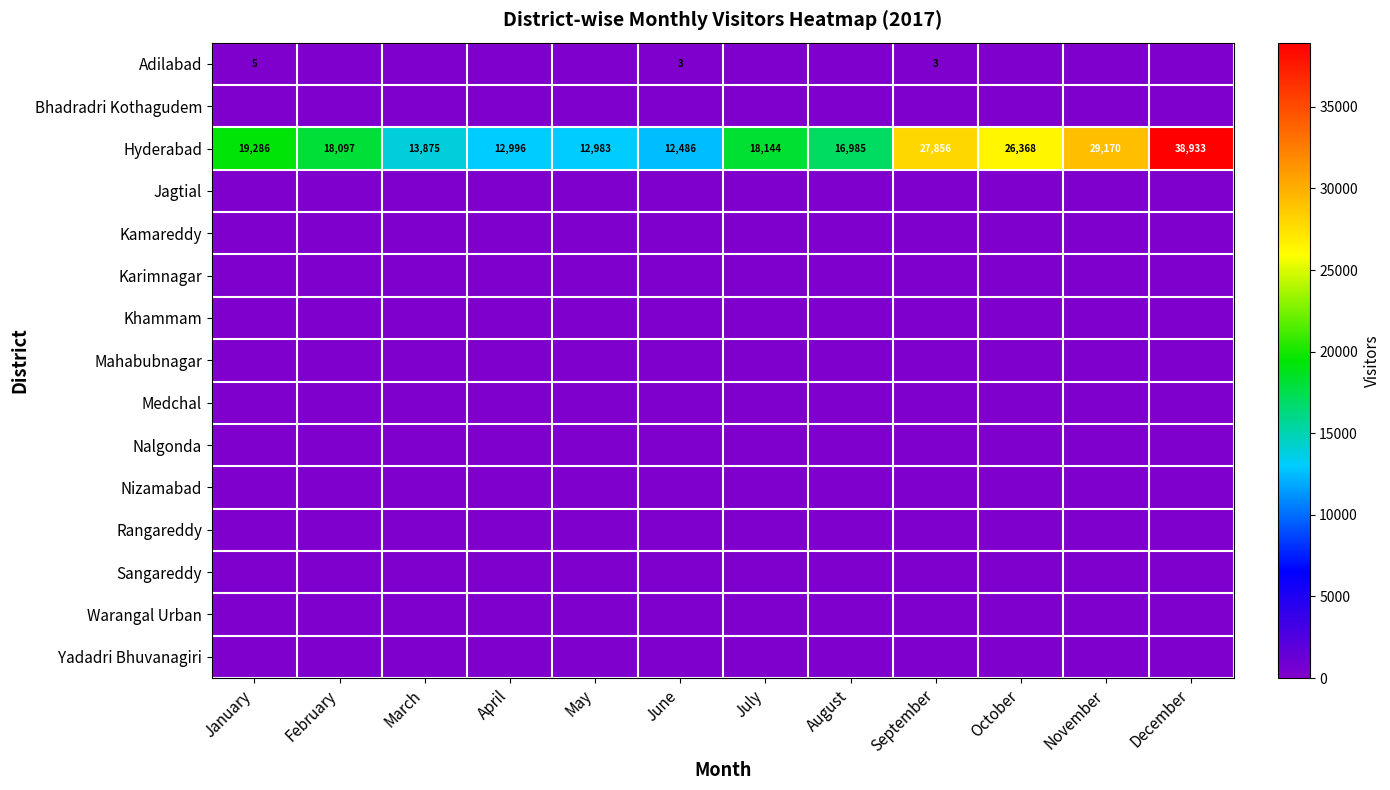

The value of Hyderabad at December is 38933. True or false?

True